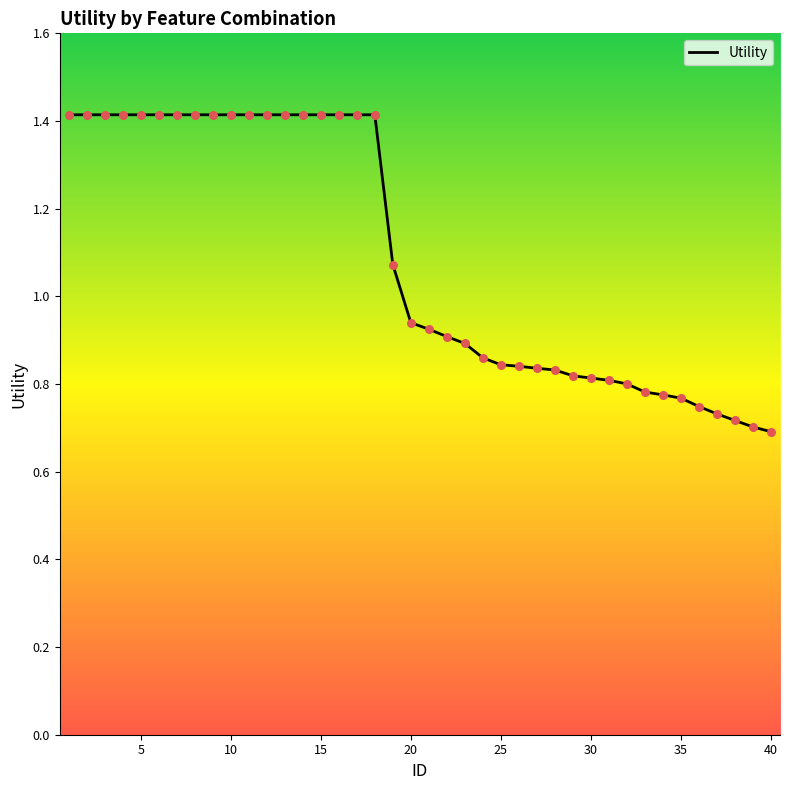

What is the maximum value shown in the chart?

1.4